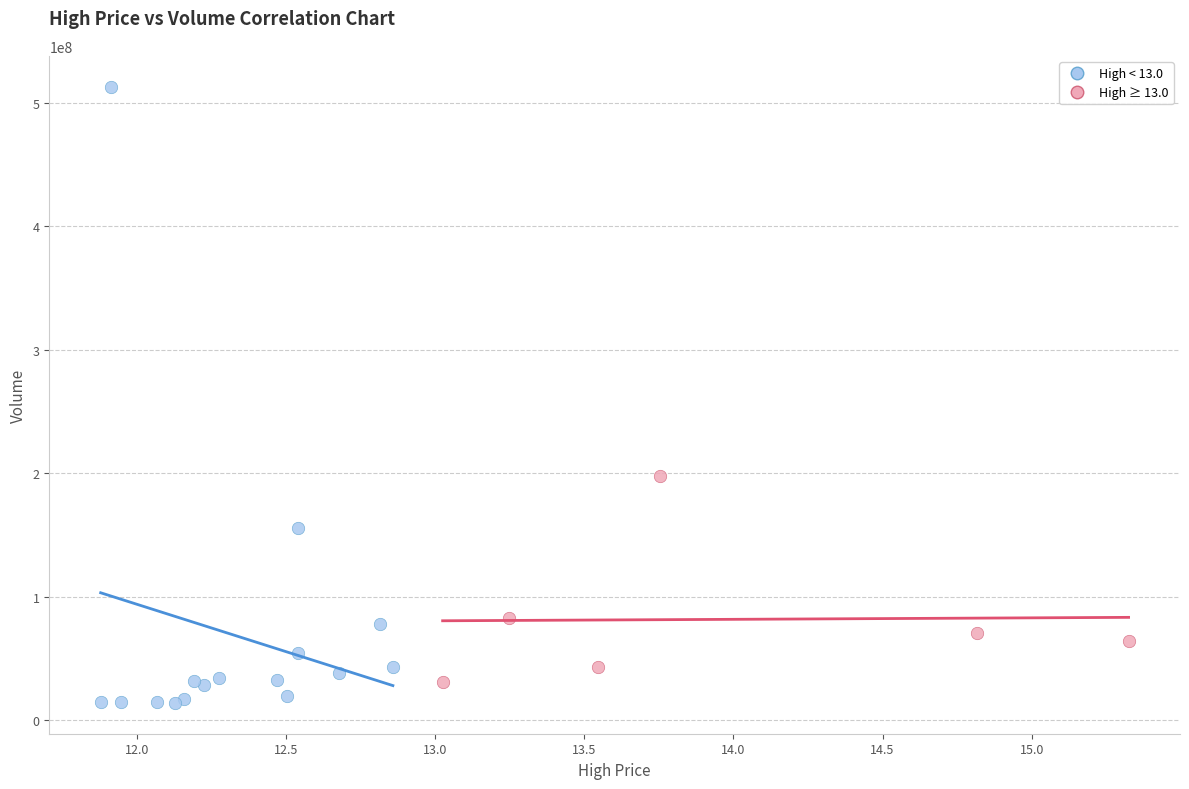

Which series reaches the maximum Y coordinate?

High < 13.0